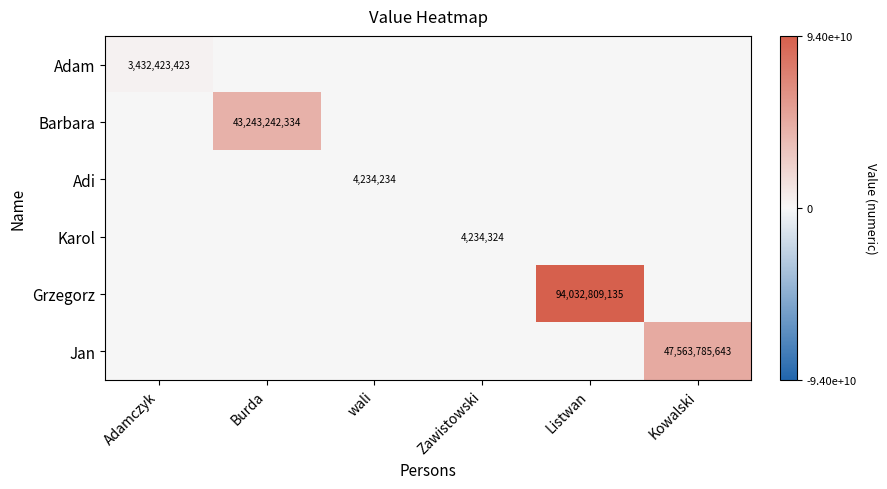

True or false: Grzegorz has a value of 153616988345 at Listwan.

False